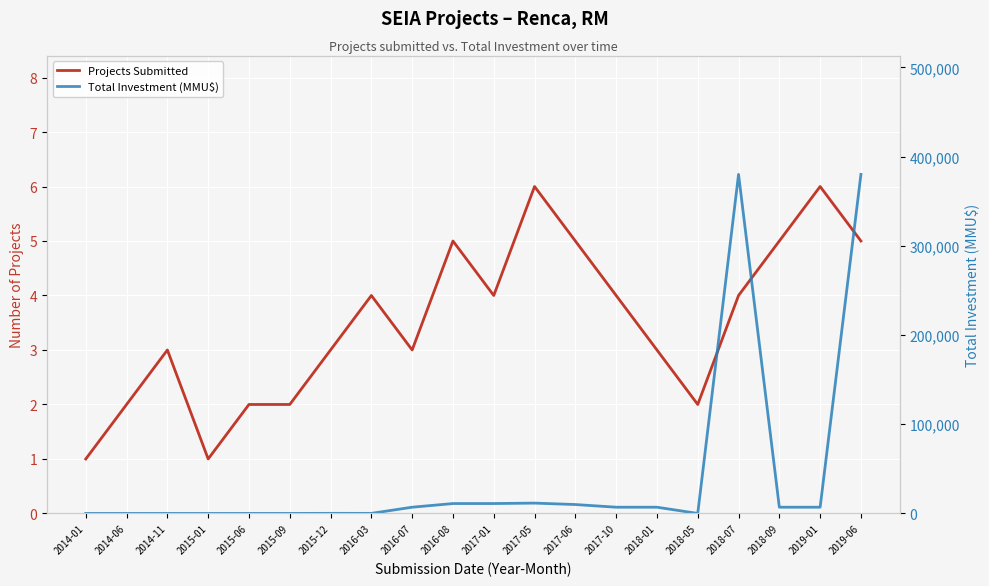

What are all the series names shown in the legend?

Projects Submitted, Total Investment (MMU$)